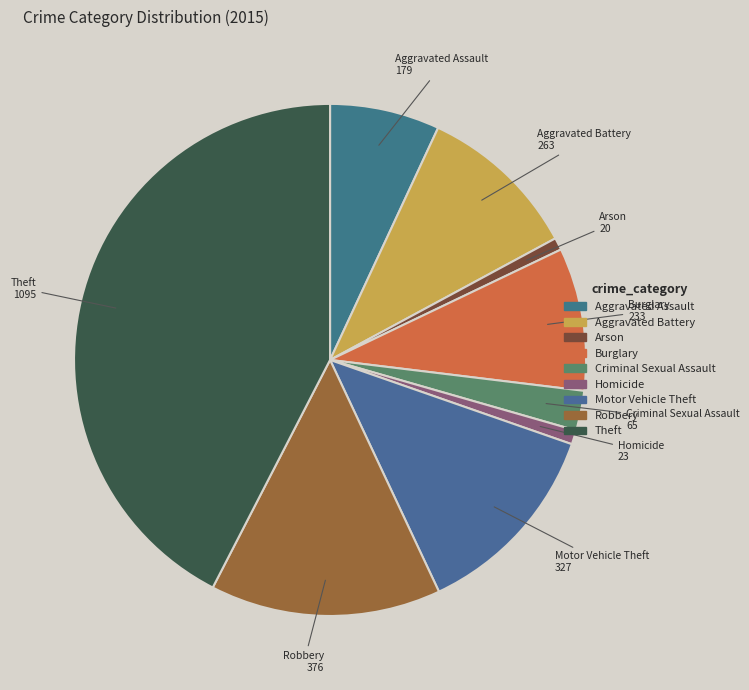

What is the largest slice in the pie chart?

Theft